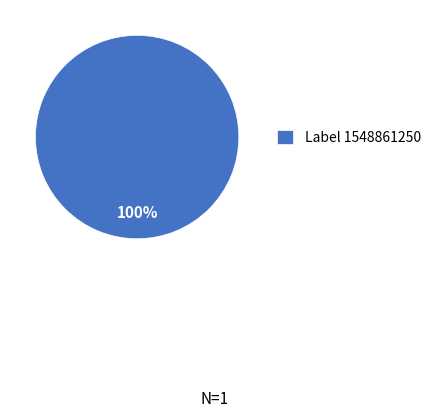

To the nearest percent, what percentage of the pie is Label 1548861250?

100%